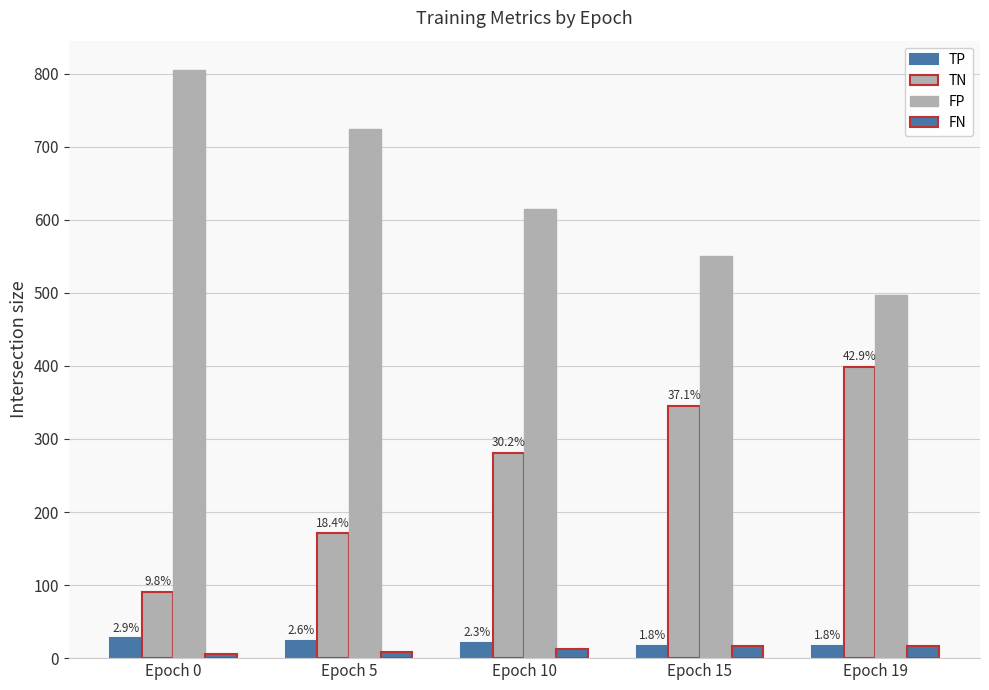

How many groups of bars are there?

5